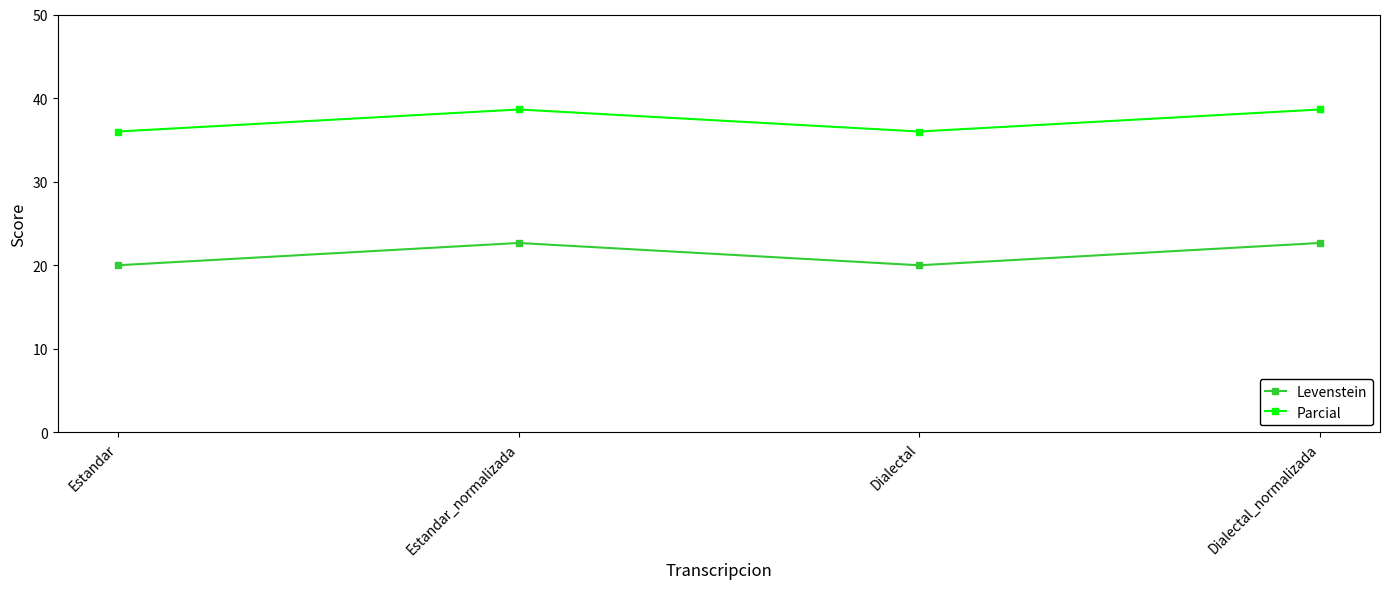

The value of Levenstein at Estandar_normalizada is 5.3. True or false?

False